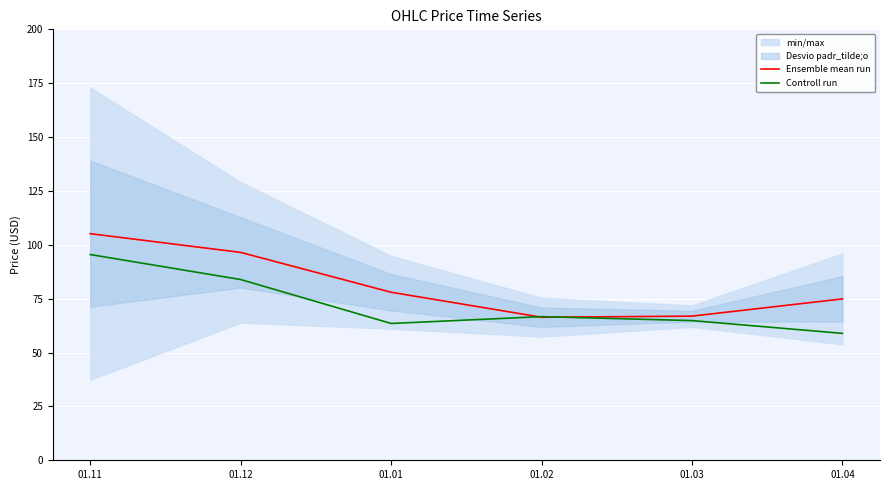

Which category has the lowest value across all series?

01.04